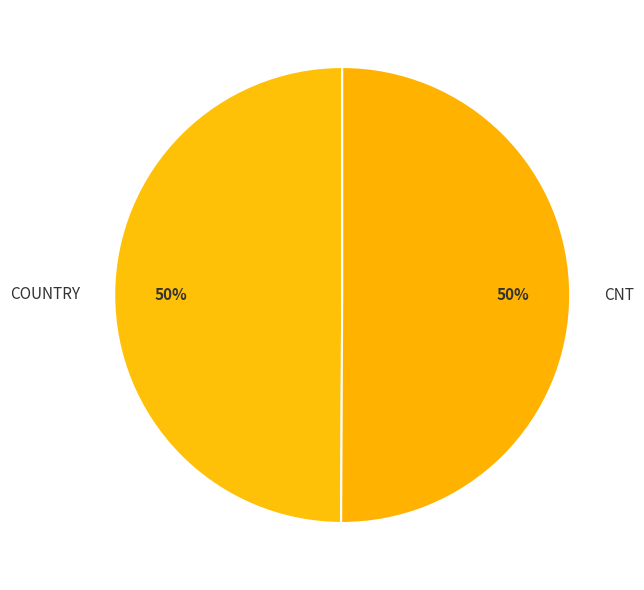

To the nearest percent, what is the average slice percentage?

50%